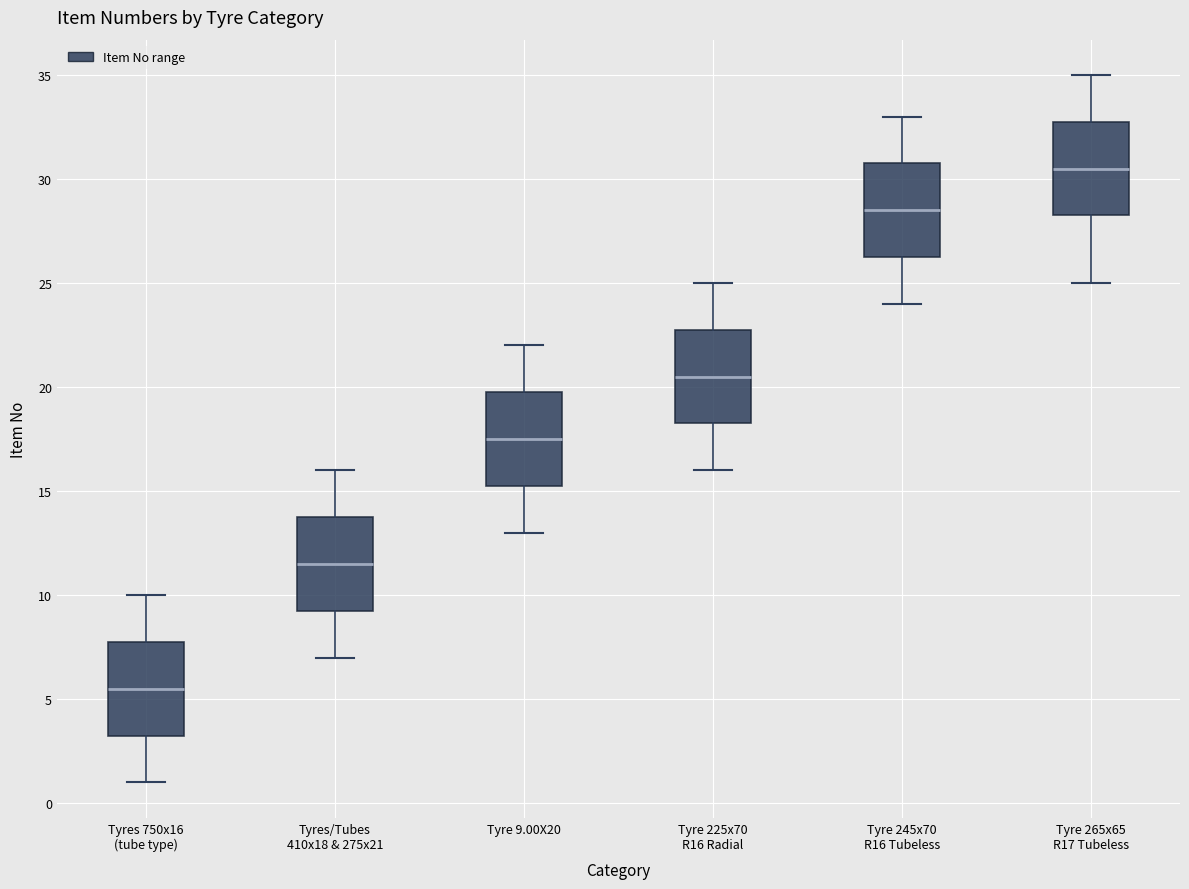

Which box has the highest median line?

Tyre 265x65 R17 Tubeless